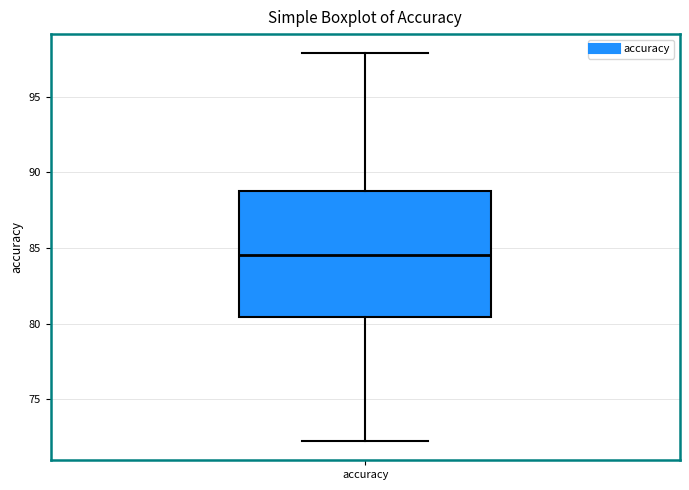

Where does the upper whisker of the box for accuracy end on the y-axis? The values are not printed on the chart, so give them approximately, as read against the axis.

98.0